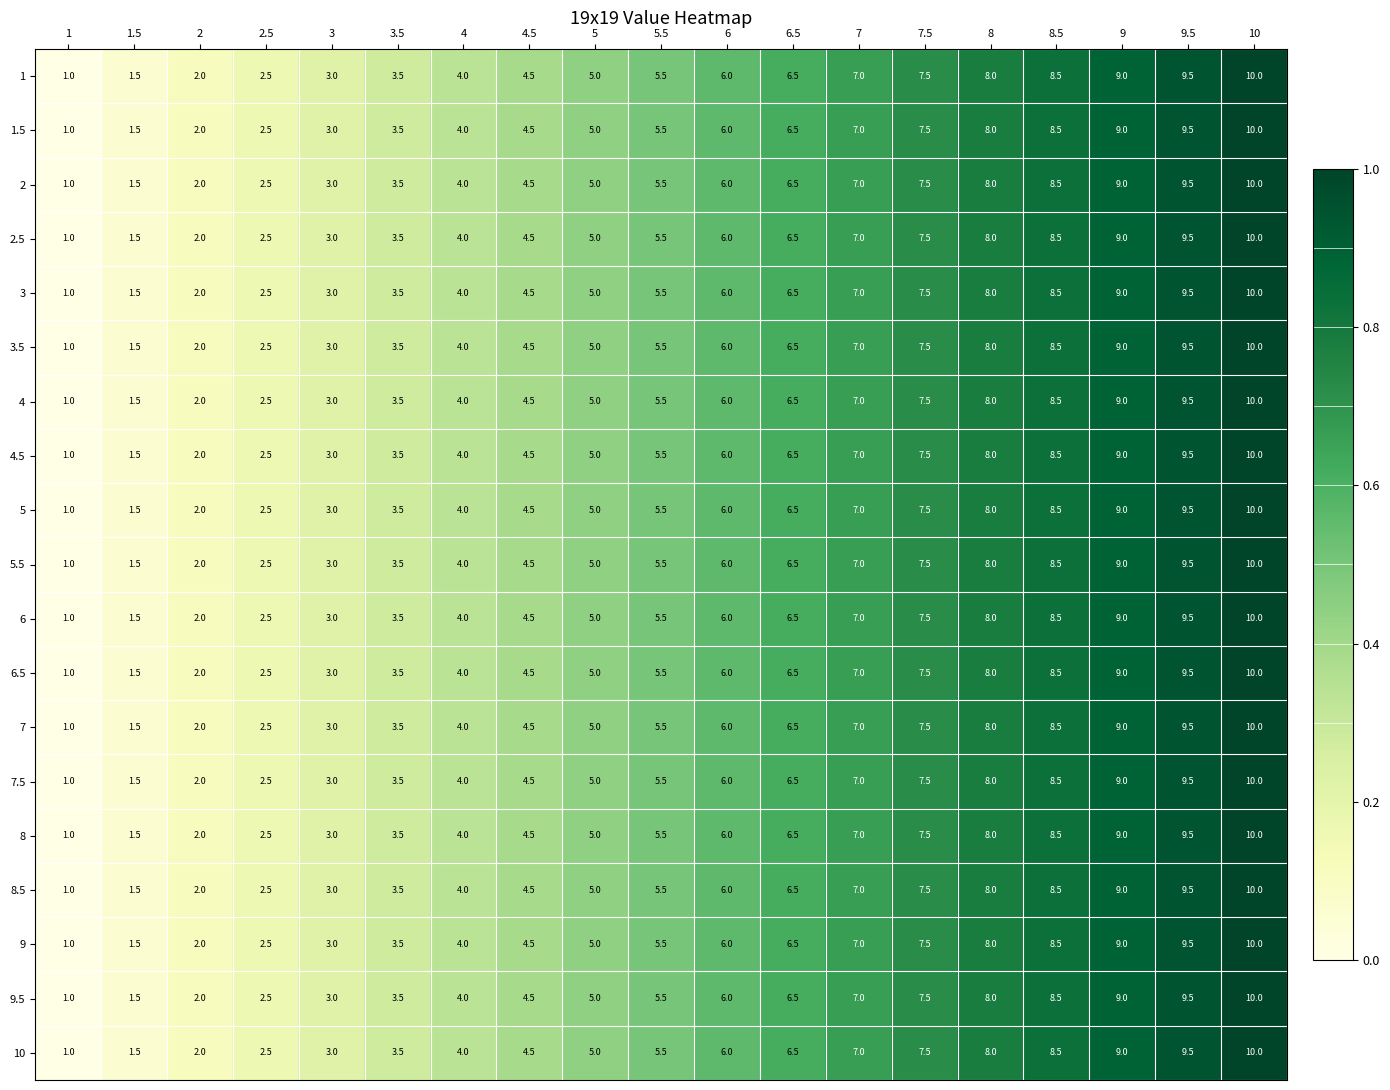

The 7 series shows 5.5 at 5.5. True or false?

True